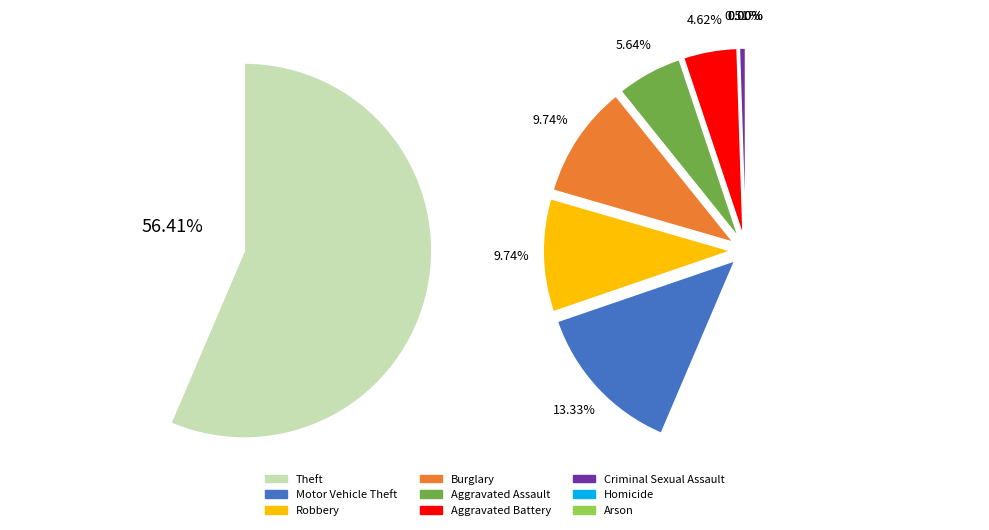

Is it true that Burglary is 10% of the pie?

True